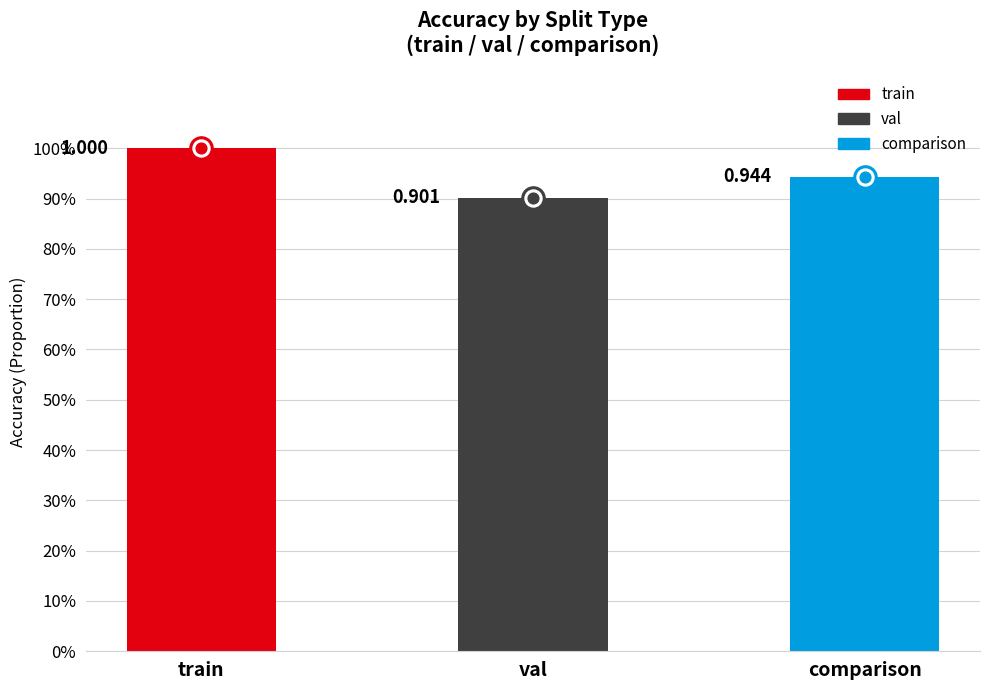

Approximately how many times larger is the value at comparison compared to train?

0.9